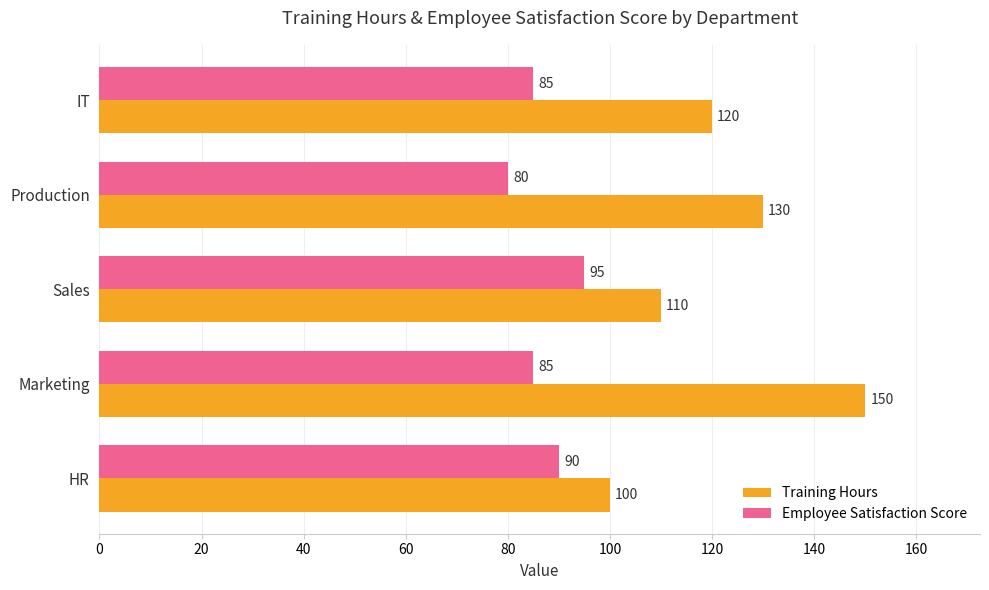

At which category is the sum across all series the highest?

Marketing